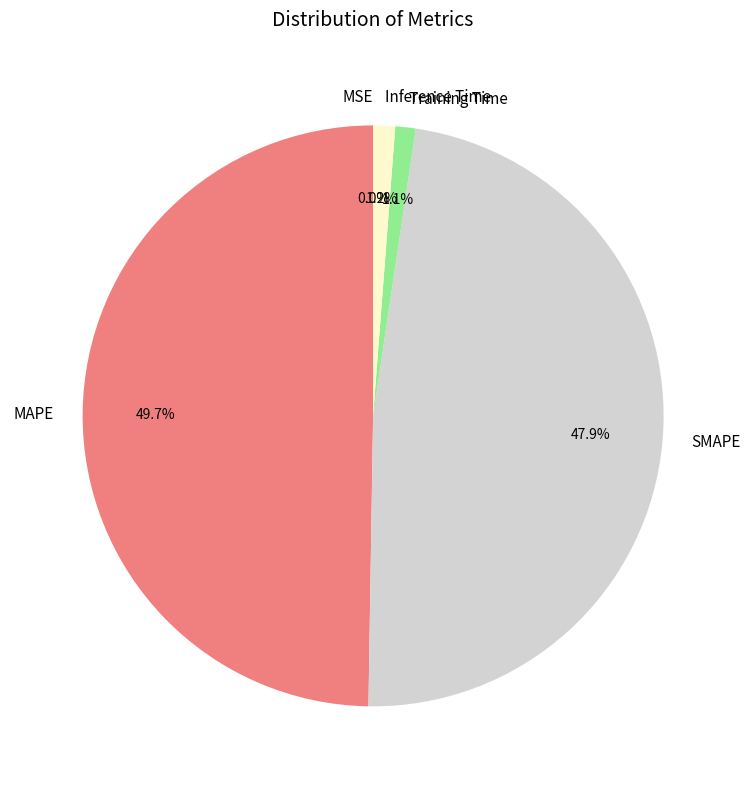

Does Training Time account for over 50% of the chart?

No